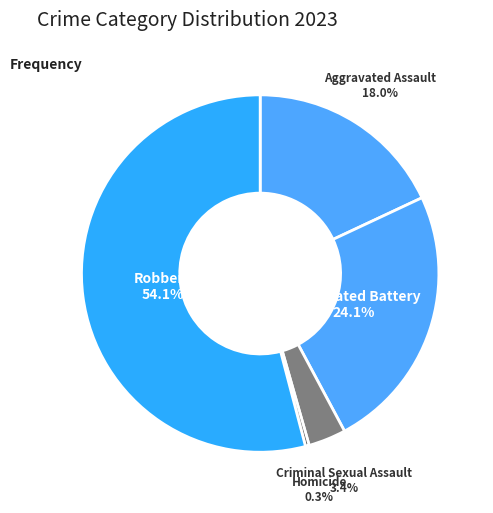

Do Criminal Sexual Assault and Aggravated Assault together represent more than half of the pie?

No